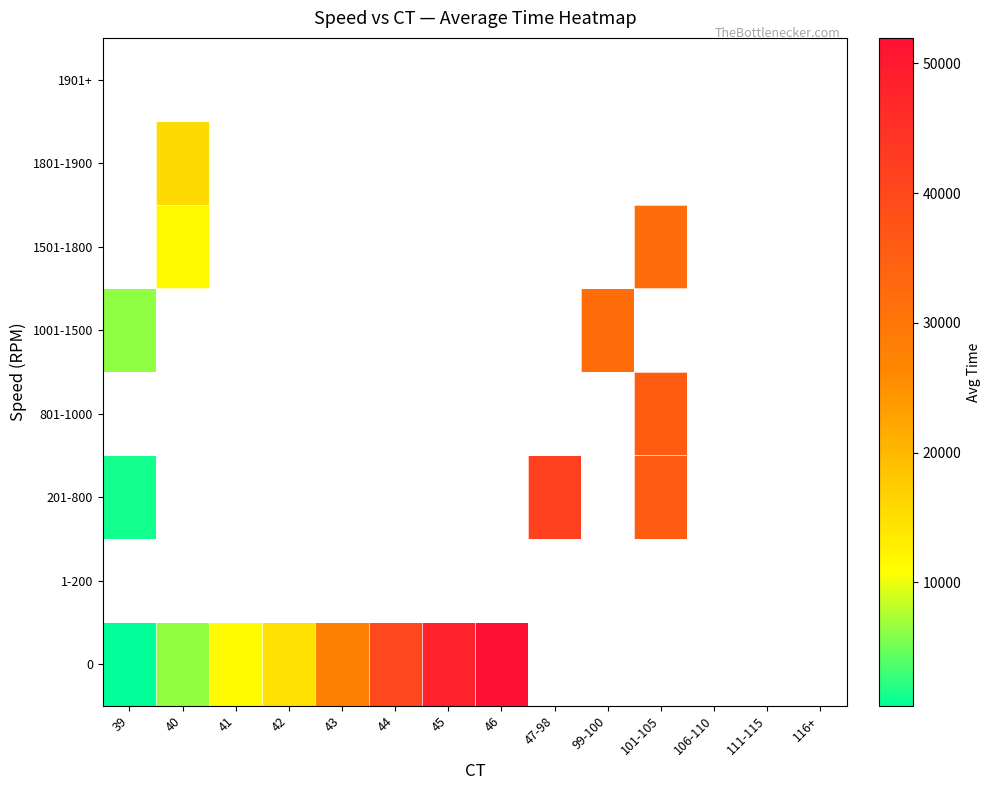

Between 111-115 and 39, which is larger?

39